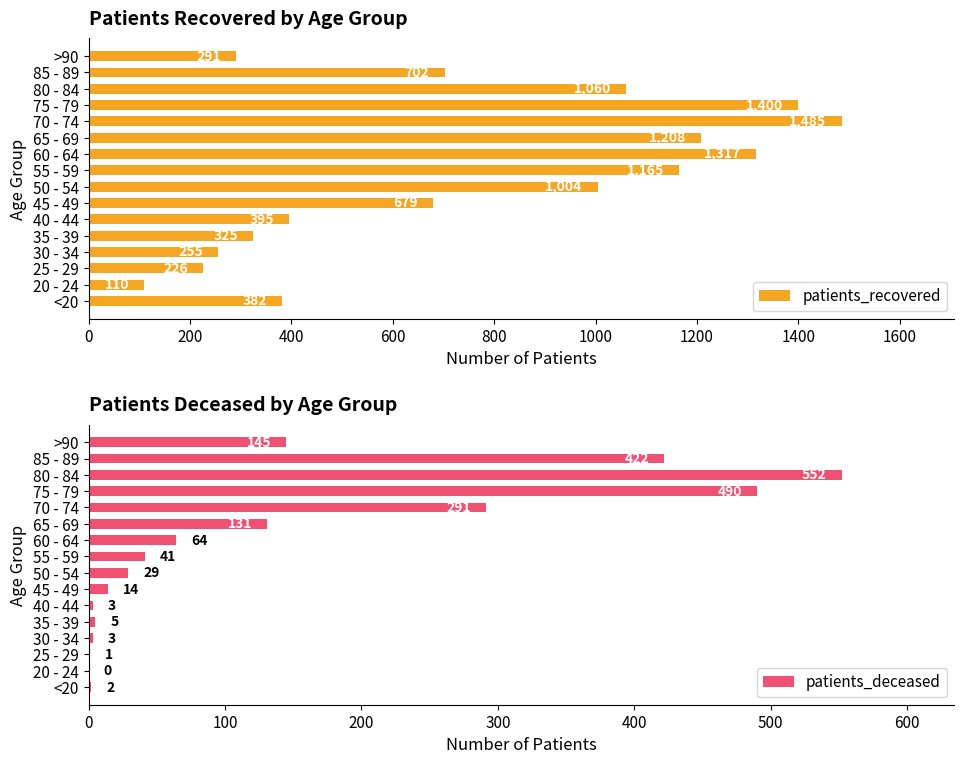

What is the approximate value of patients_deceased at 40 - 44?

3